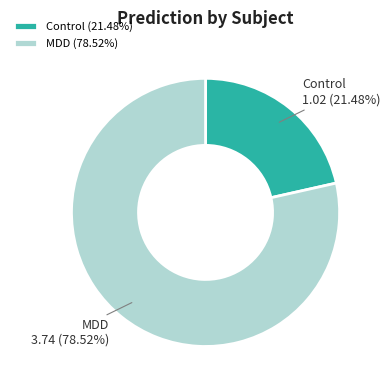

Is there a majority slice in this chart?

Yes